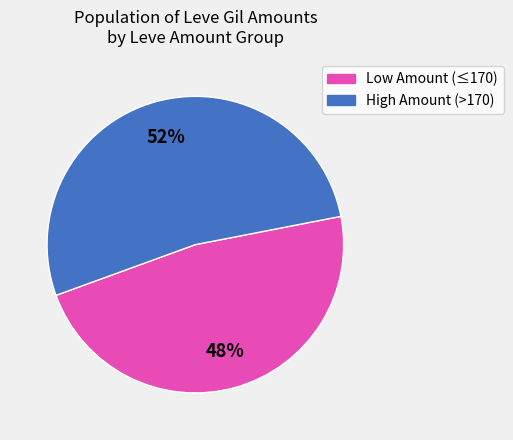

Does any single category account for the majority?

Yes